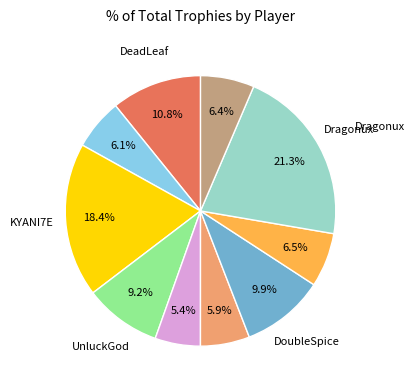

Is there a majority slice in this chart?

No